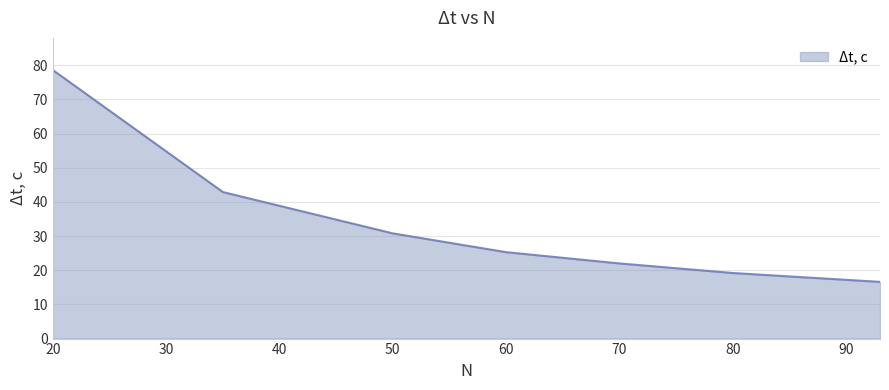

What is the change in value from 80 to 35?

+23.7